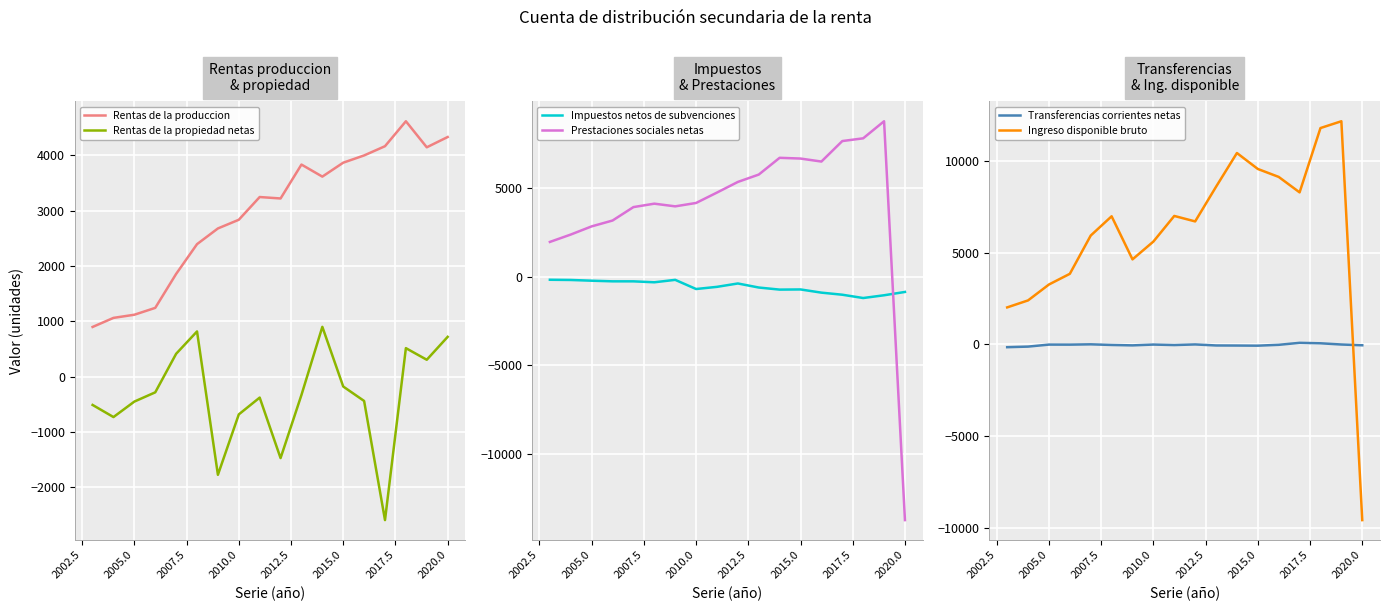

Which series ends up on top after the final intersection of Transferencias corrientes netas and Ingreso disponible bruto?

Transferencias corrientes netas